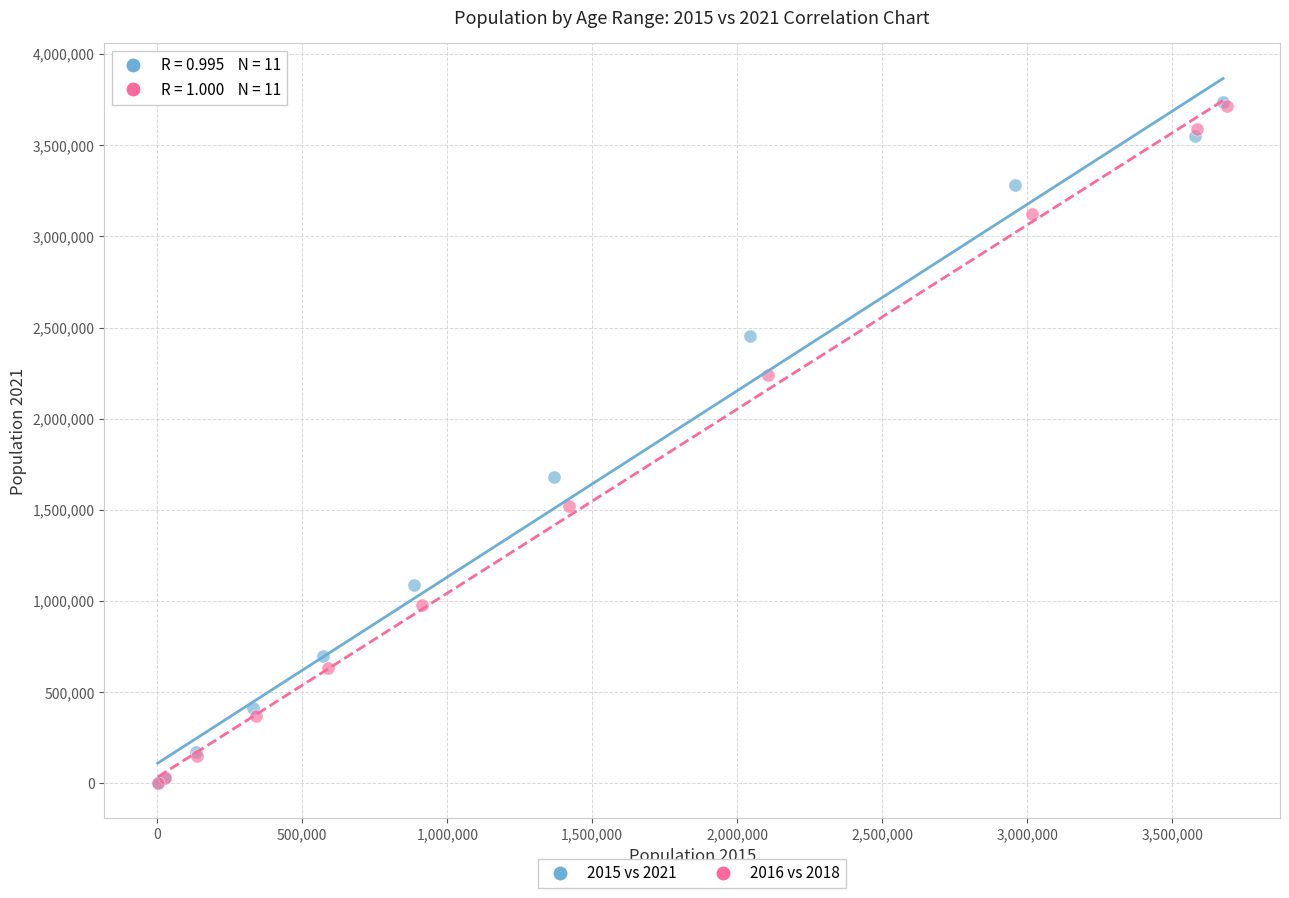

Which series has the widest spread of Y values?

2015 vs 2021